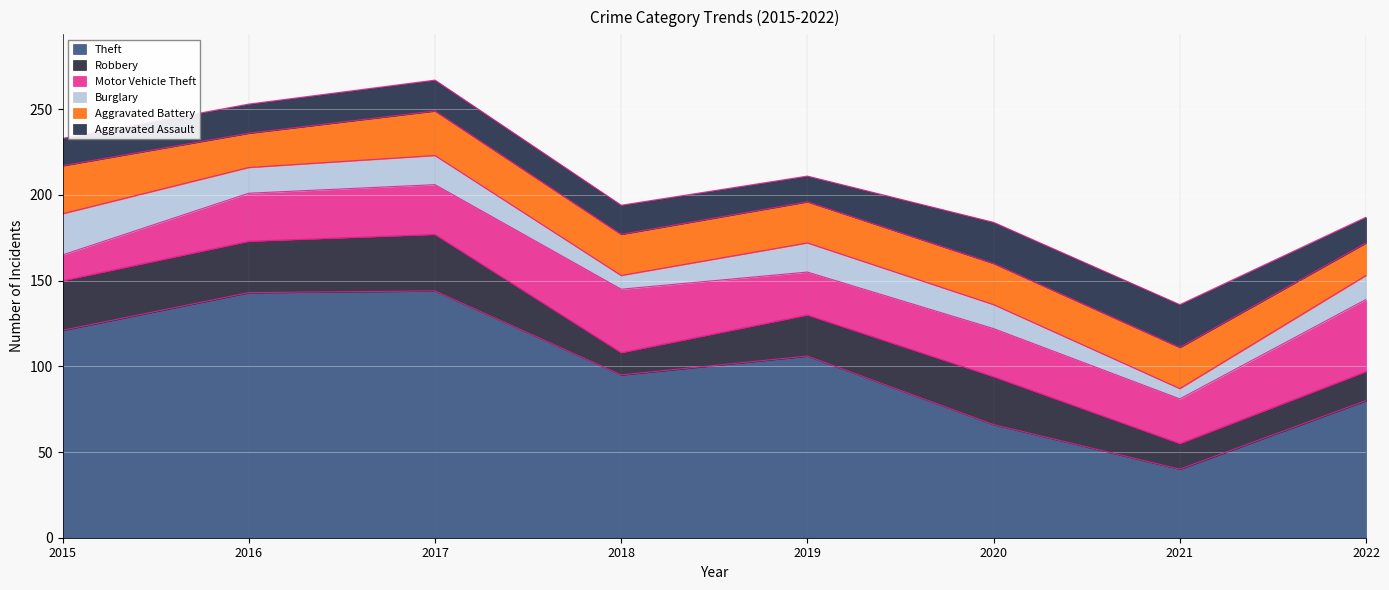

At how many categories does at least one series exceed 79?

6